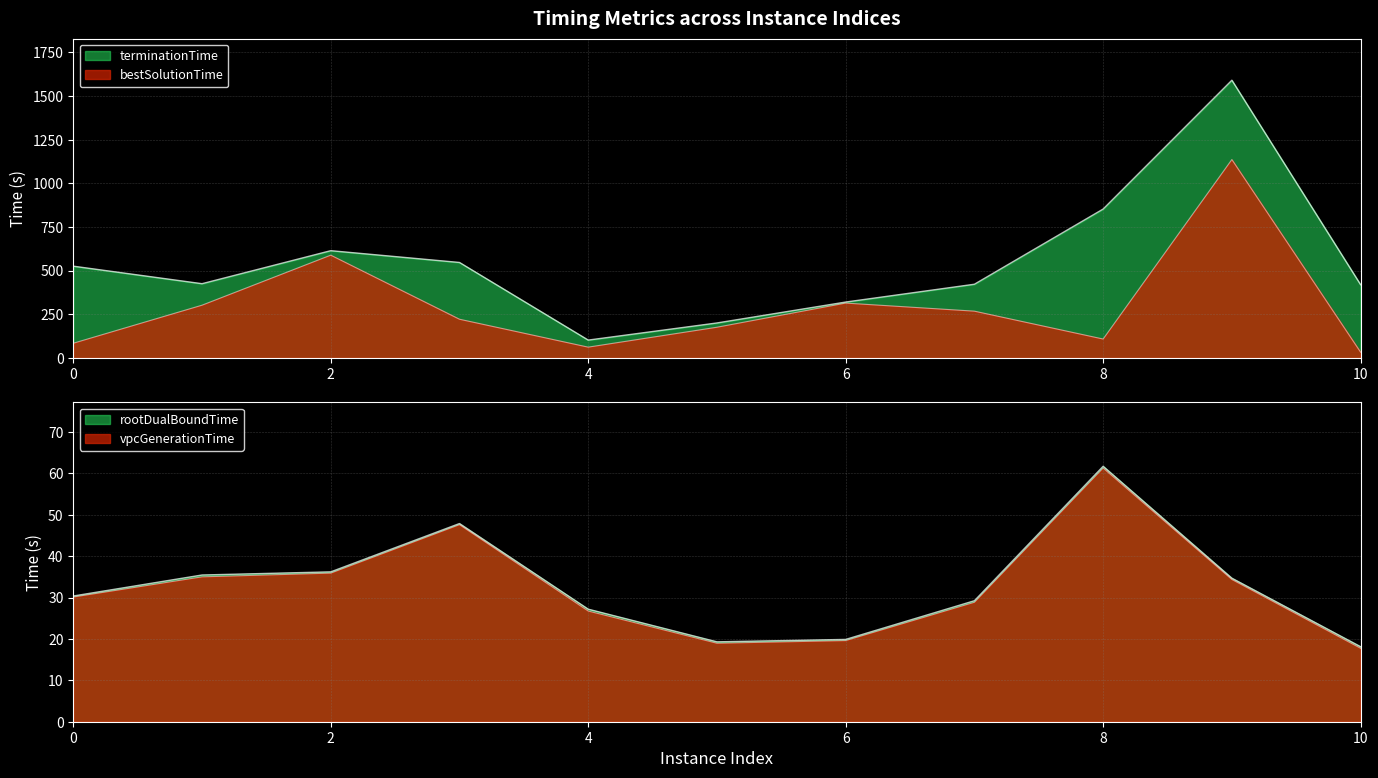

Reading left to right, list all the values displayed in this chart.

vpcGenerationTime: 0=30.1	1=35.0	2=35.9	3=47.6	4=26.7	5=19.0	6=19.6	7=28.9	8=61.3	9=34.4	10=17.7
rootDualBoundTime: 0=30.4	1=35.4	2=36.2	3=47.9	4=27.2	5=19.3	6=19.9	7=29.2	8=61.7	9=34.7	10=18.1
bestSolutionTime: 0=83.8	1=301.7	2=588.5	3=221.3	4=61.4	5=175.4	6=313.8	7=267.6	8=107.9	9=1136.4	10=32.6
terminationTime: 0=525.4	1=425.0	2=614.1	3=546.6	4=101.9	5=200.0	6=319.8	7=421.9	8=852.7	9=1590.9	10=419.2